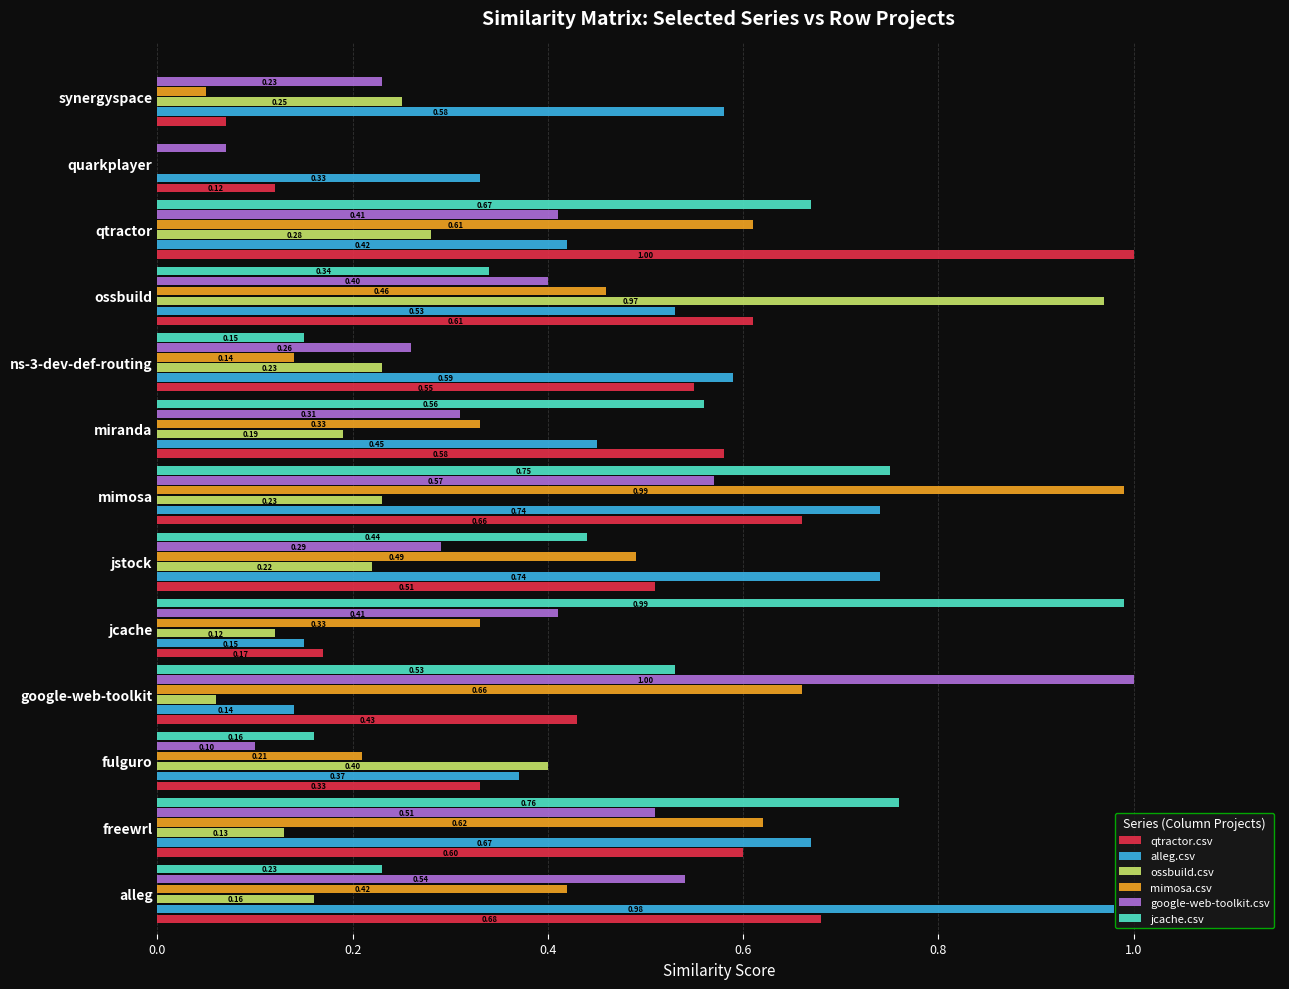

What are all the series names shown in the legend?

qtractor.csv, alleg.csv, ossbuild.csv, mimosa.csv, google-web-toolkit.csv, jcache.csv